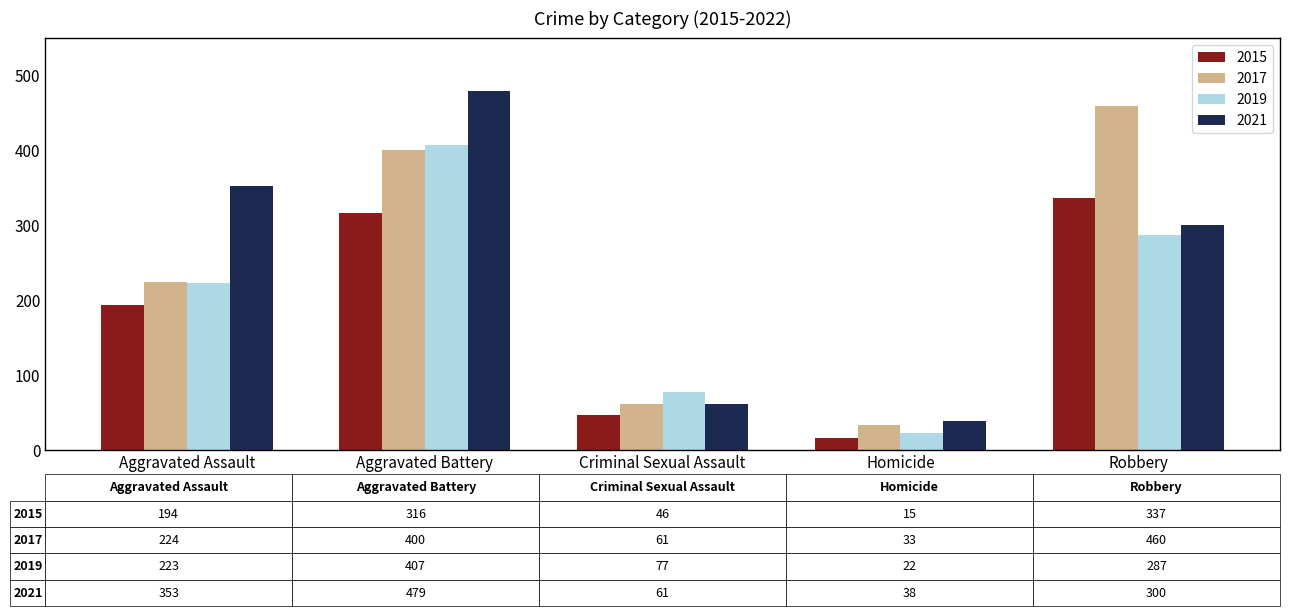

What is the difference between the highest and lowest values at Aggravated Battery?

163